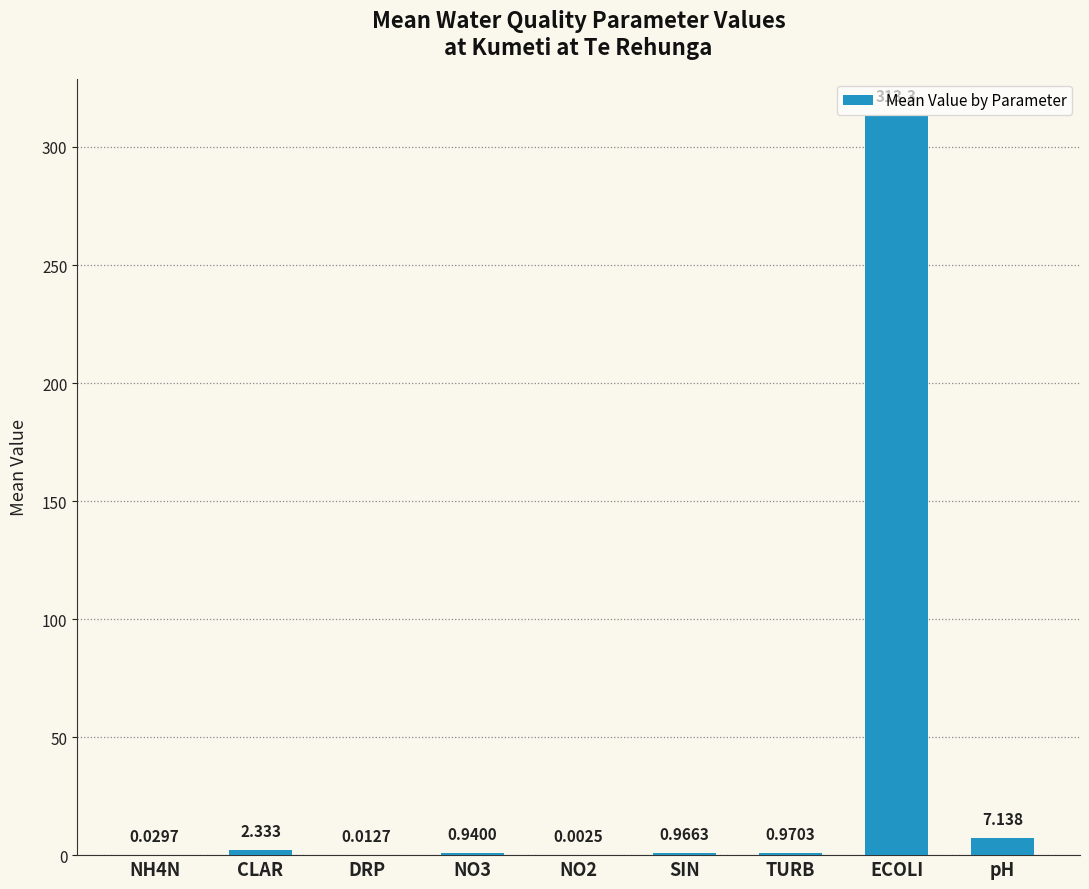

At which label is the value closest to 156?

pH